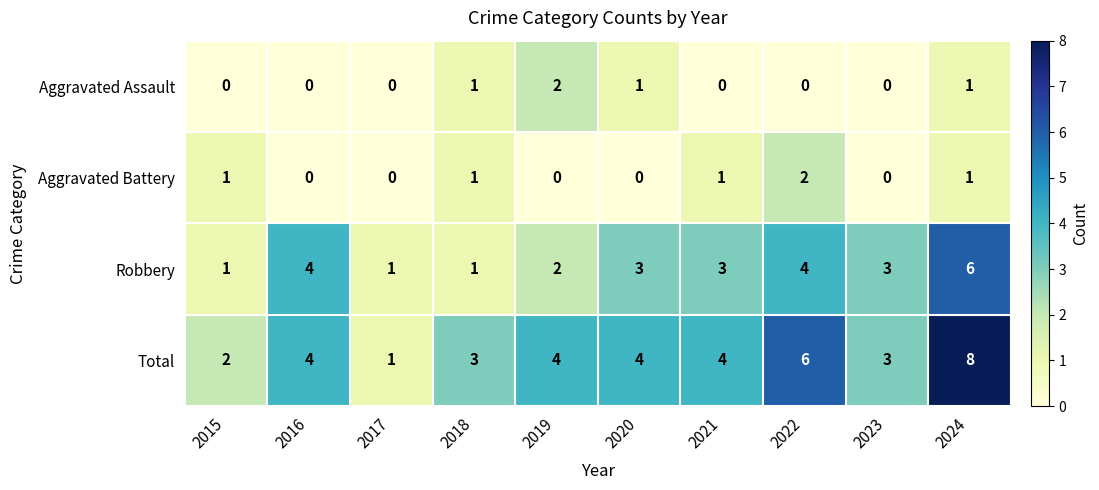

What is the sum of the Aggravated Battery values at 2022 and 2021?

3